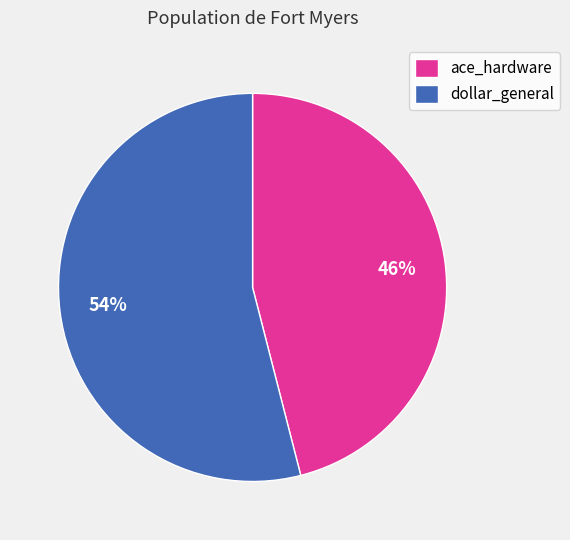

Is it true that dollar_general is 65% of the pie?

False